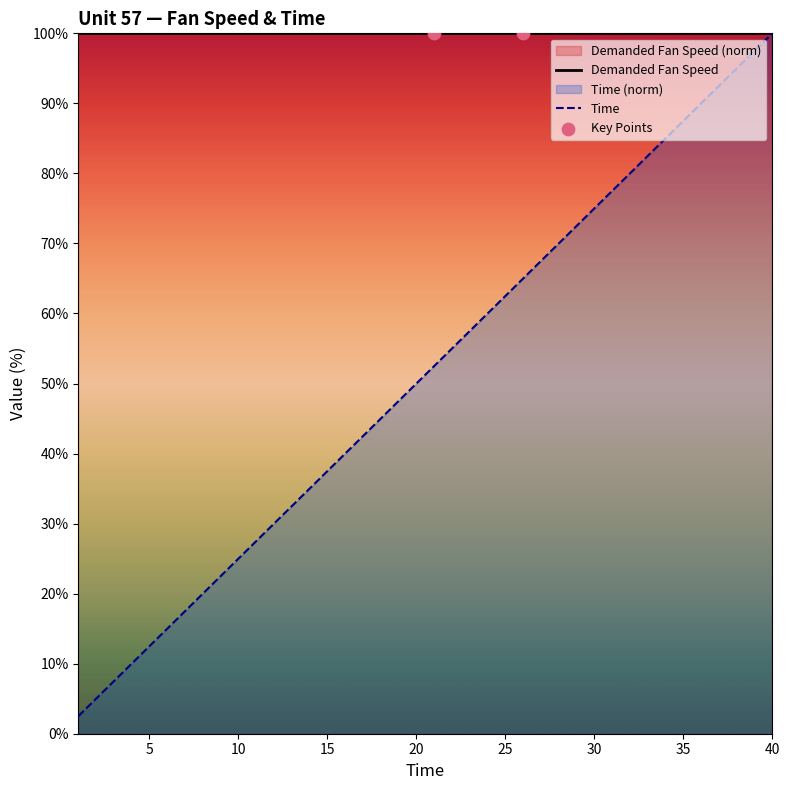

What is the change in value from 14 to 38?

+60.0